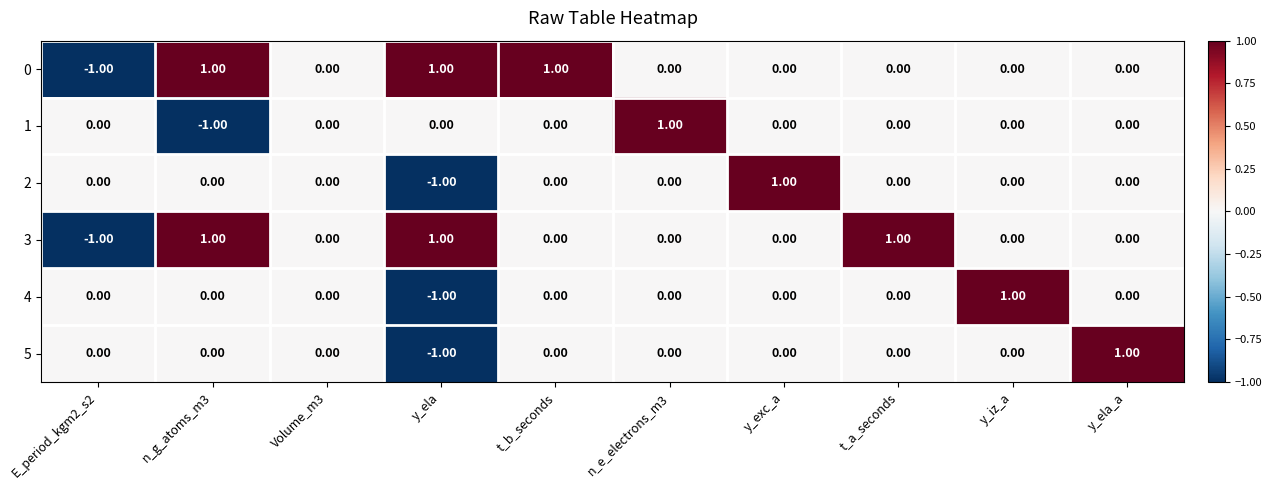

Which category has the highest value in the 4 series?

y_iz_a